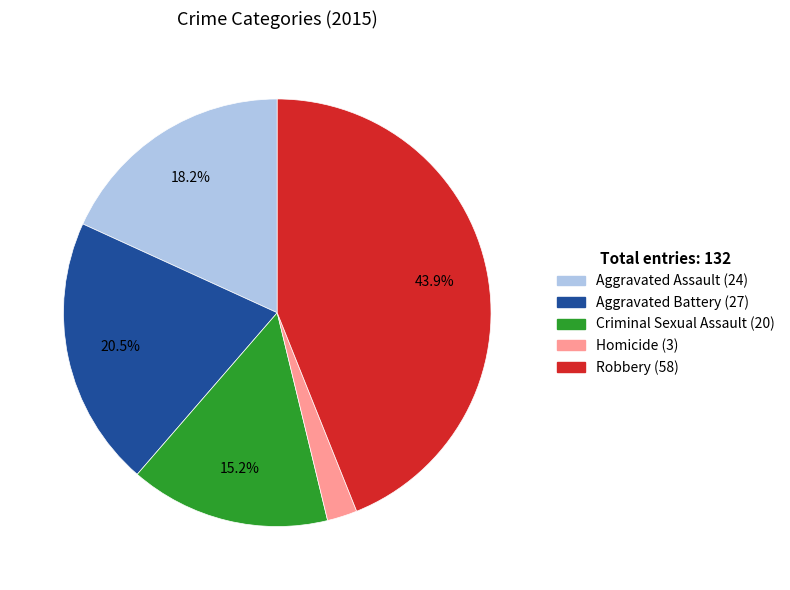

Is there any slice that represents more than half of the pie?

No